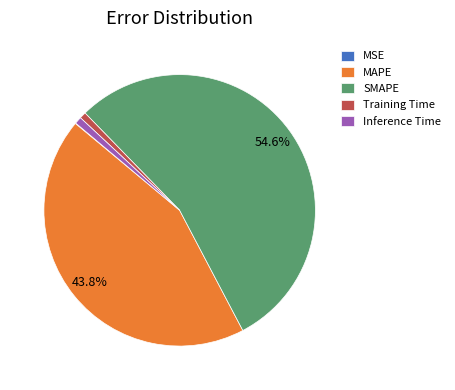

To the nearest percent, what is the average slice percentage?

20%